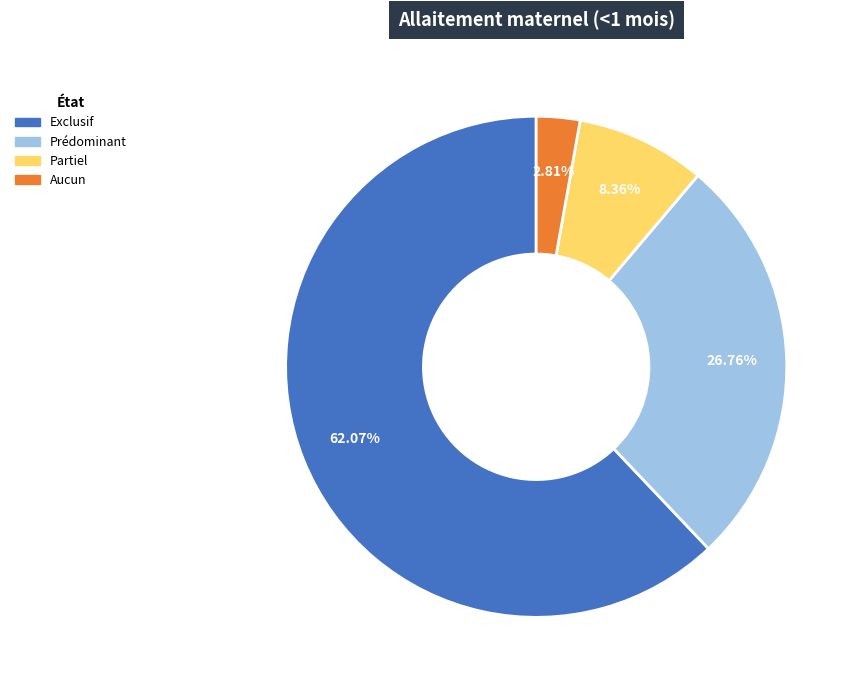

What percentage is NOT represented by Aucun?

97.2%